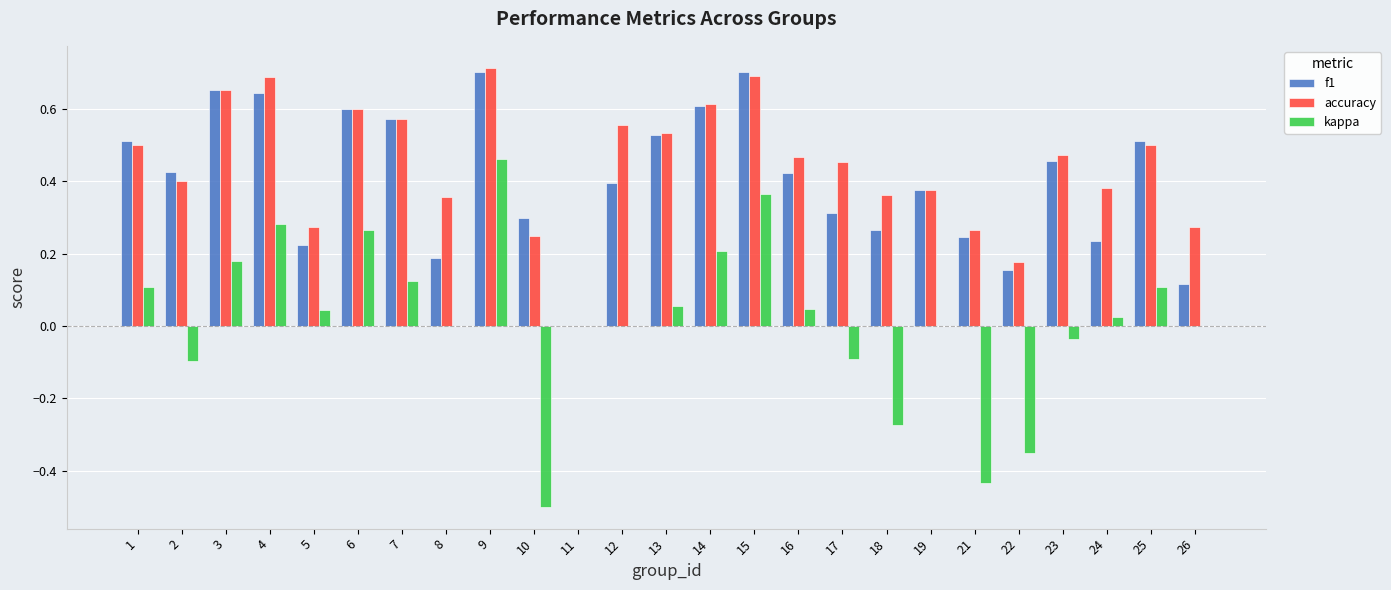

Is the value of f1 at 10 greater than the value of accuracy at 13?

No